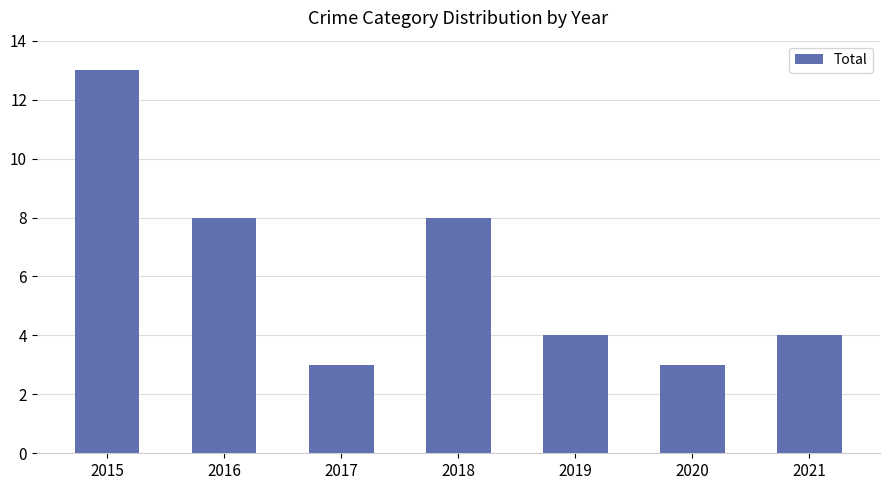

Approximately how many times larger is the value at 2016 compared to 2019?

2.0